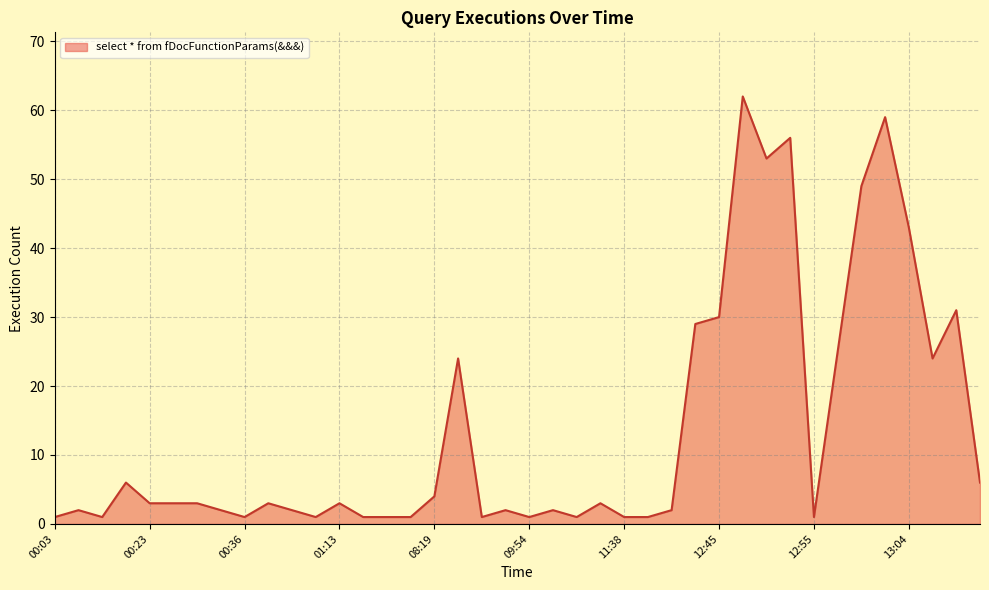

What is the difference between the maximum and minimum values?

61